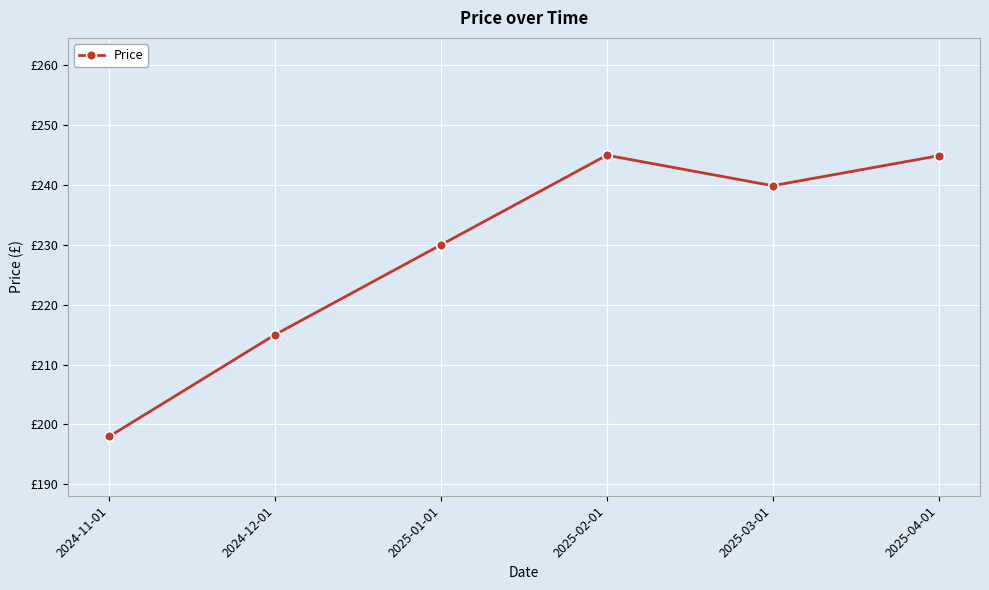

Rank the categories by value from lowest to highest.

2024-11-01, 2024-12-01, 2025-01-01, 2025-03-01, 2025-04-01, 2025-02-01